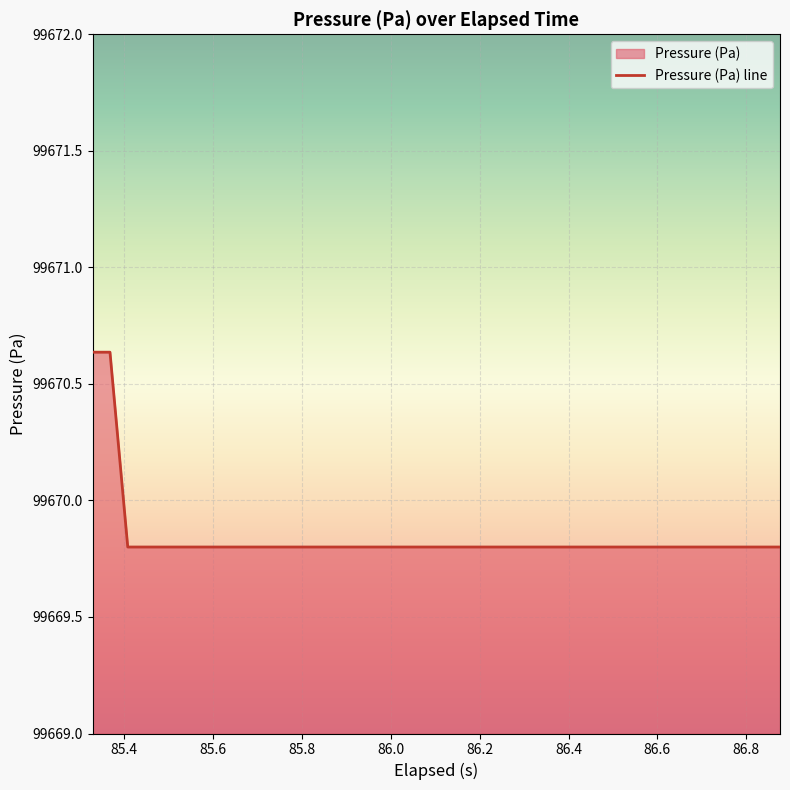

What is the maximum value shown in the chart?

99670.6